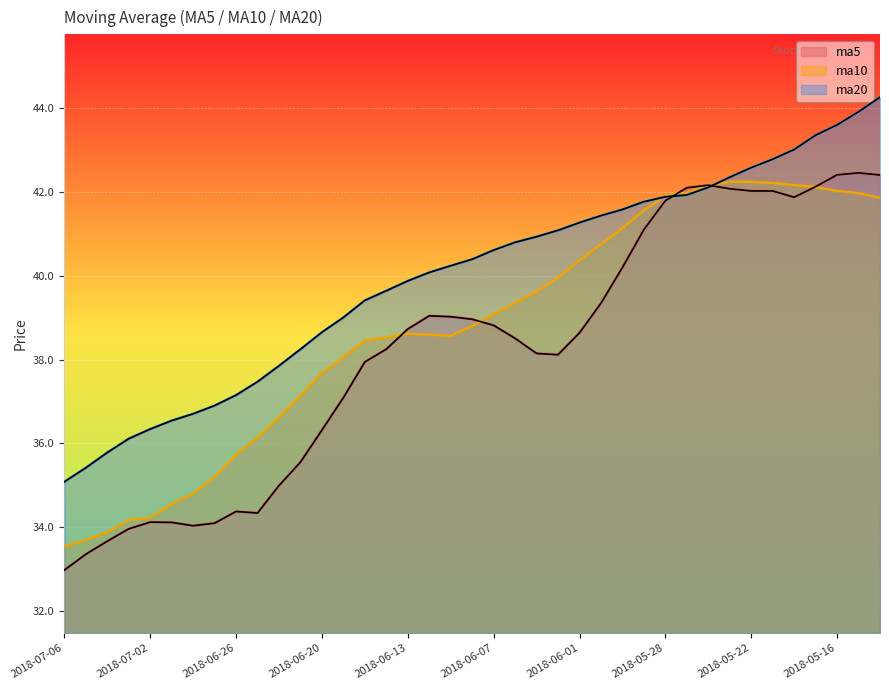

What is the average value of the ma10 series?

38.8